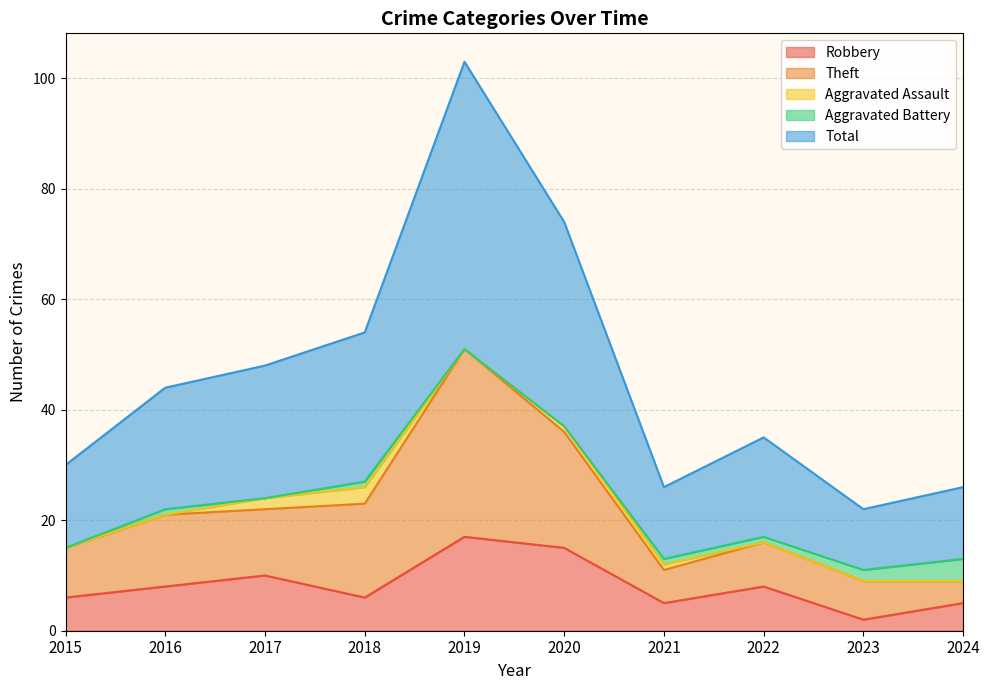

True or false: Robbery has a value of 8 at 2016.

True